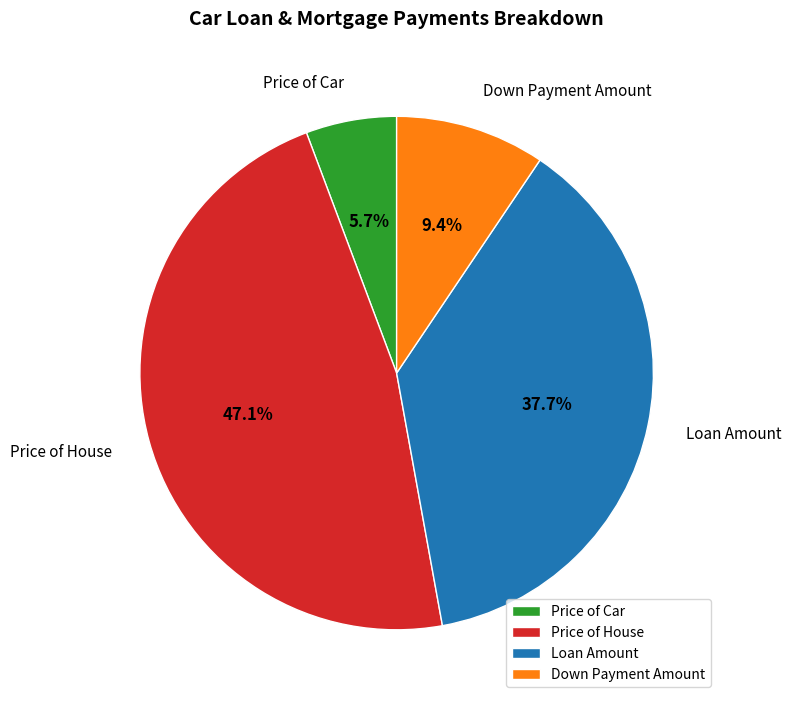

Approximately how many times larger is the value at Price of House compared to Down Payment Amount?

5.0